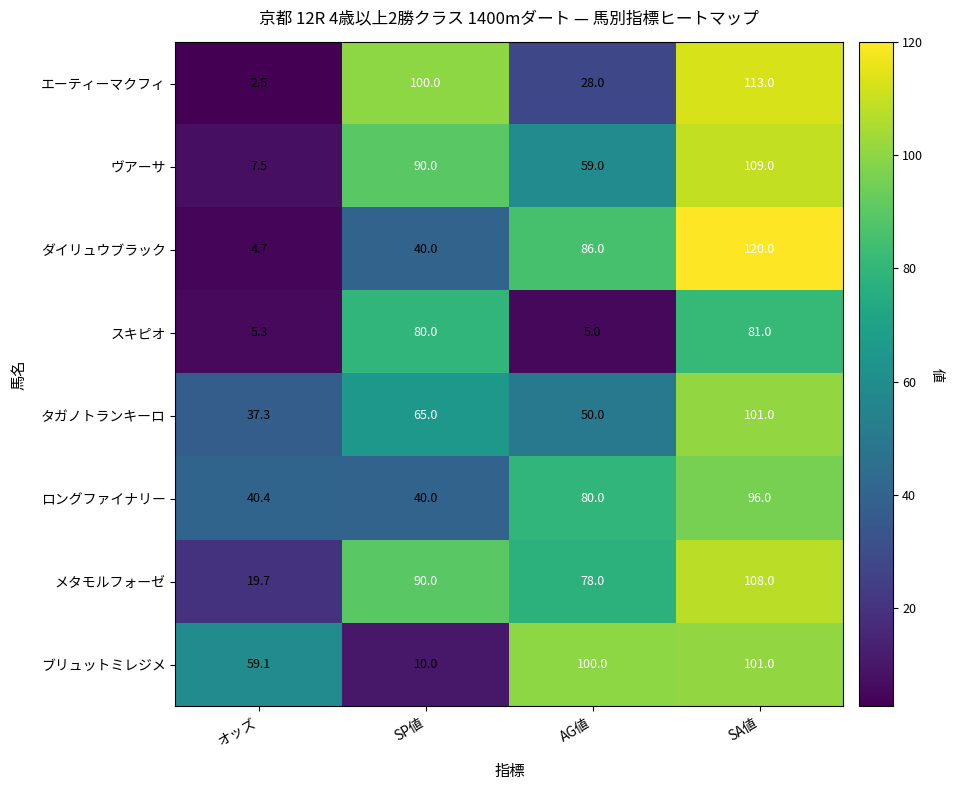

Which series has the largest total across all categories?

メタモルフォーゼ